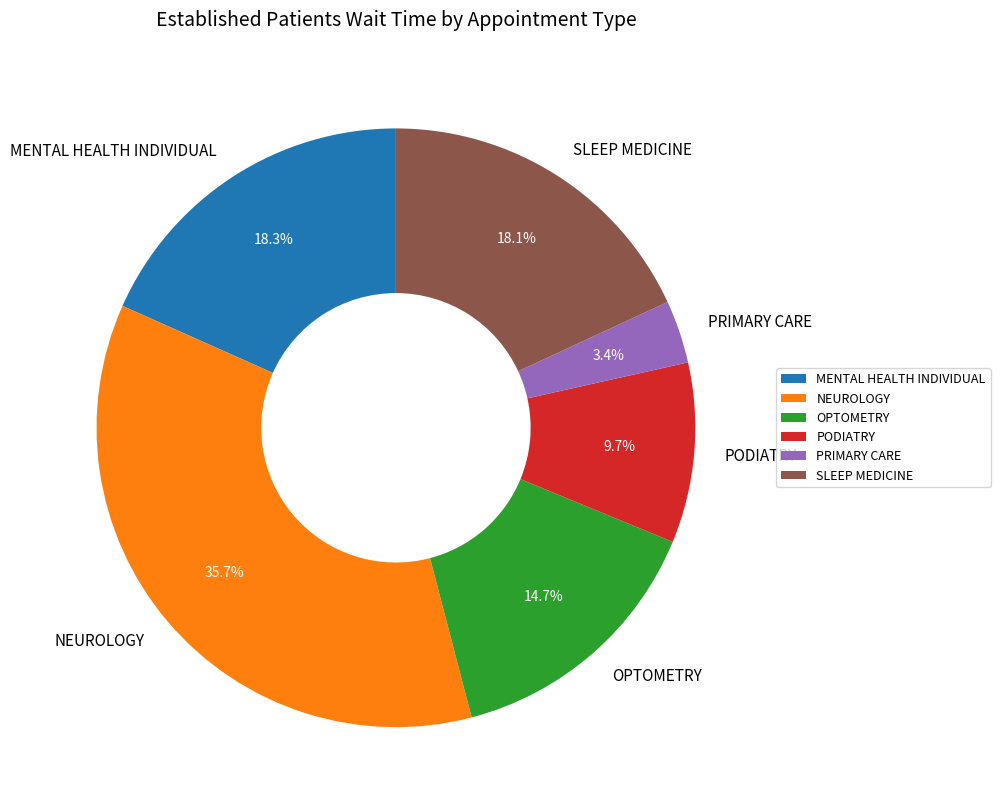

Is the sum of MENTAL HEALTH INDIVIDUAL and OPTOMETRY greater than half?

No